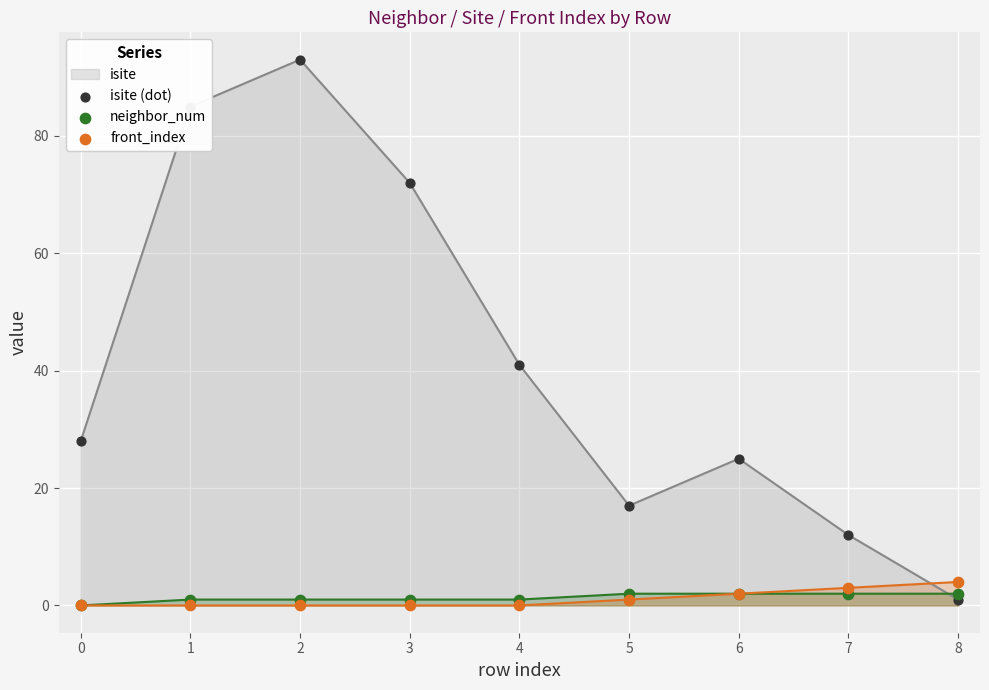

Rank the categories by isite value from highest to lowest.

2, 1, 3, 4, 0, 6, 5, 7, 8